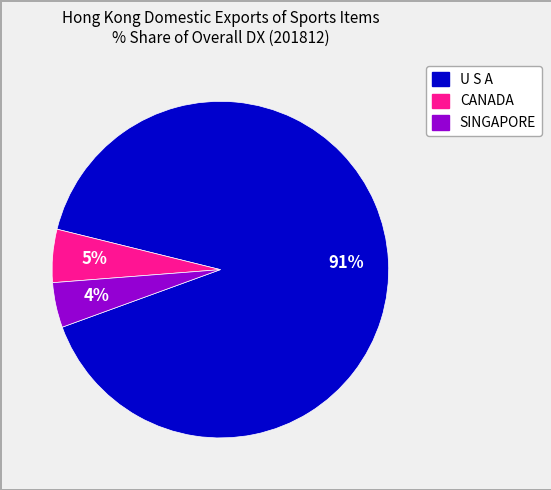

Combined, do U S A and SINGAPORE account for over 50%?

Yes